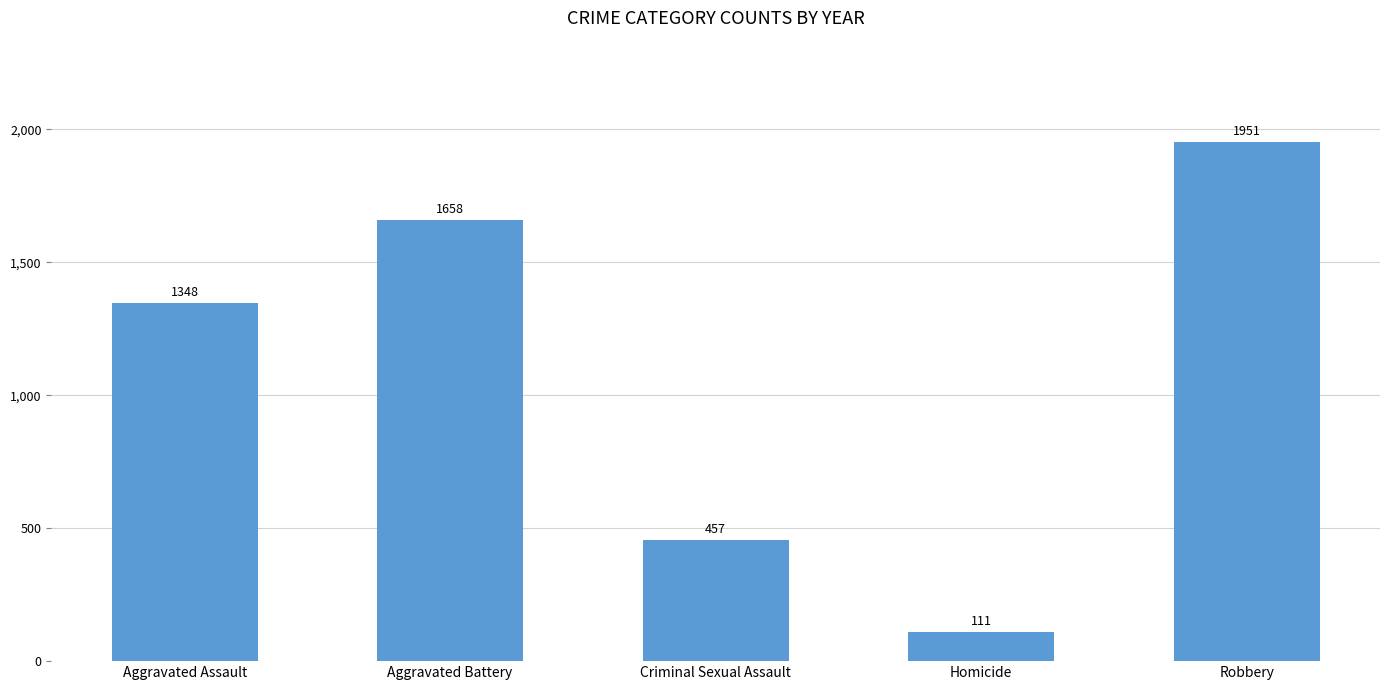

What is the sum of the values at Homicide and Aggravated Assault?

1459